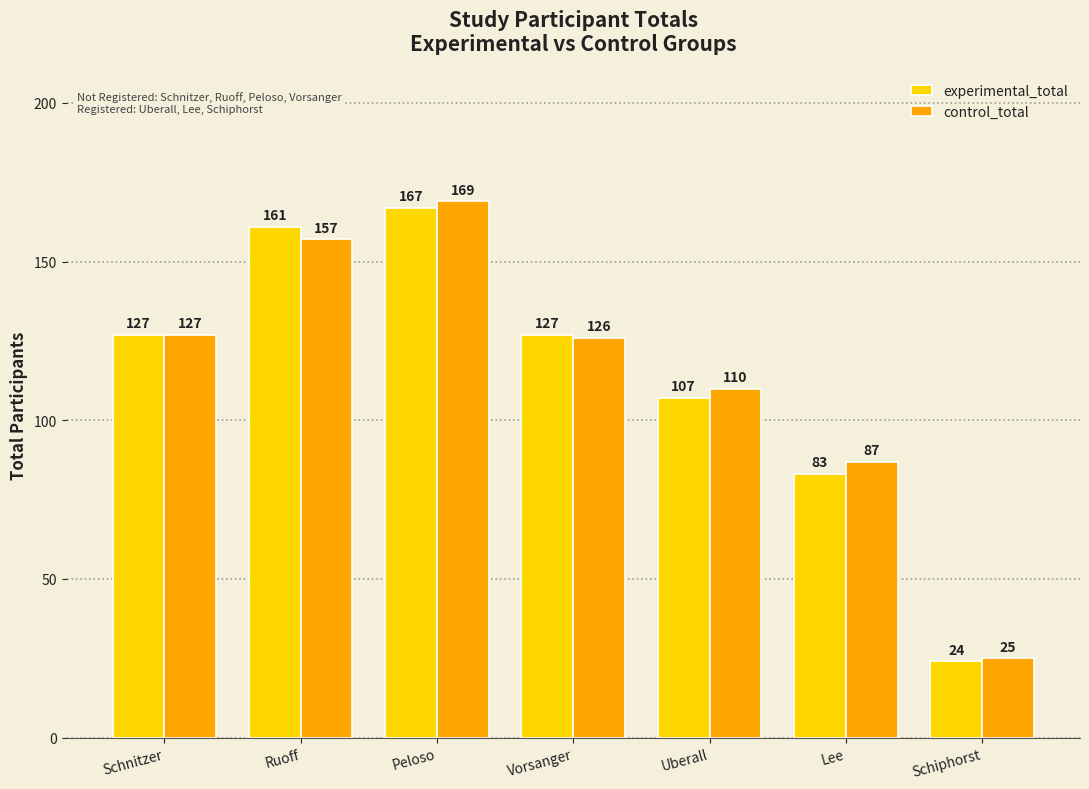

What is the highest value of the experimental_total series?

167